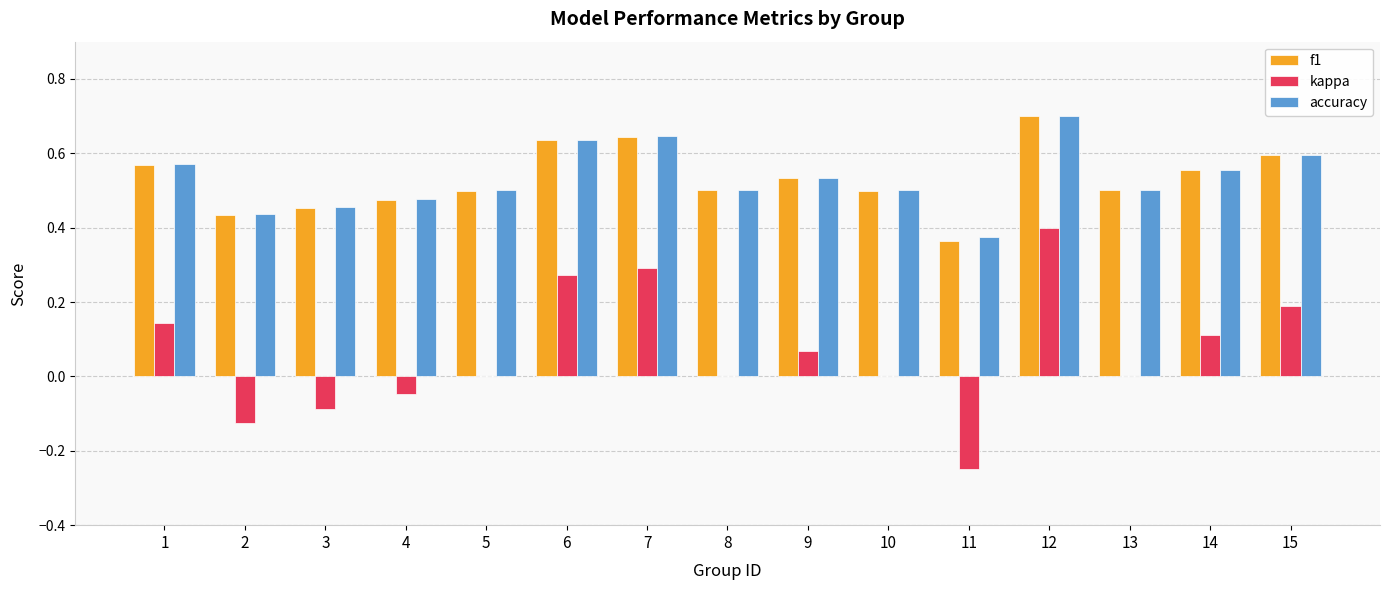

At which label does accuracy reach its peak?

12